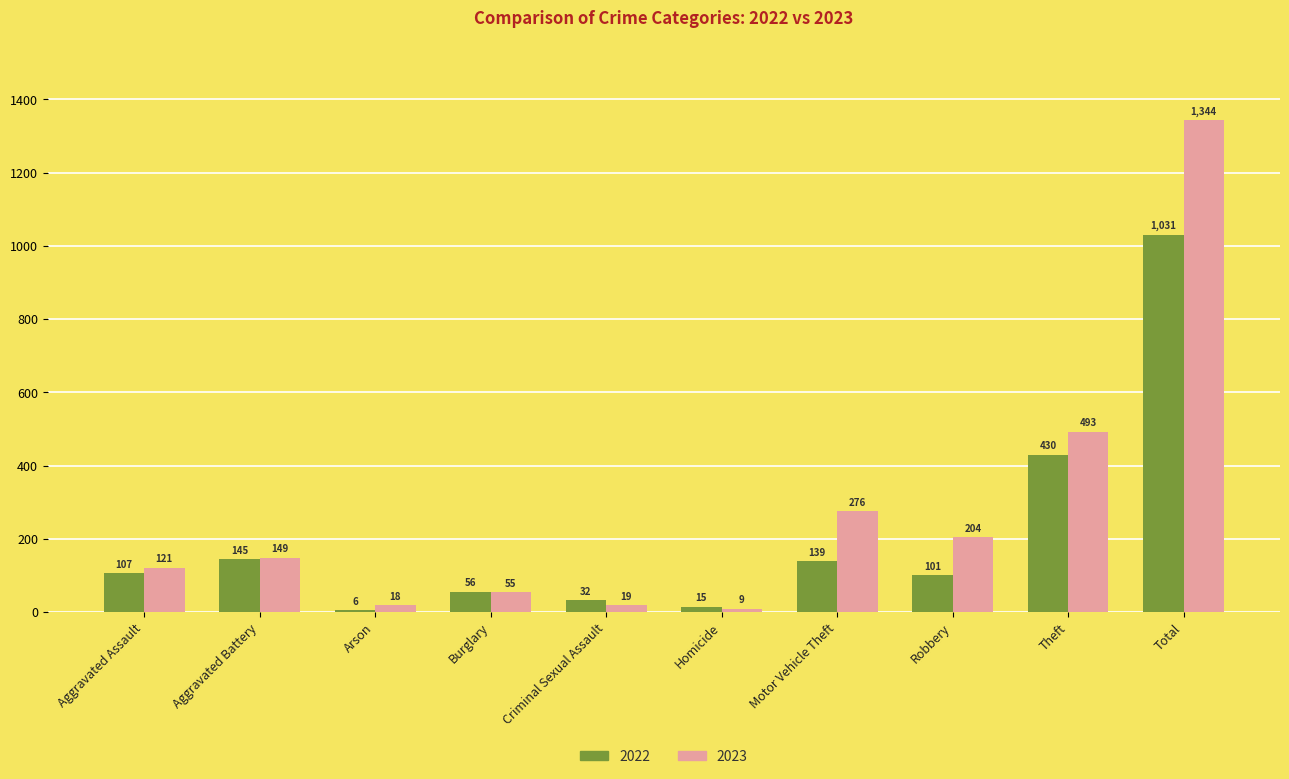

What value does the 2022 series have at Robbery, to the nearest 10?

100